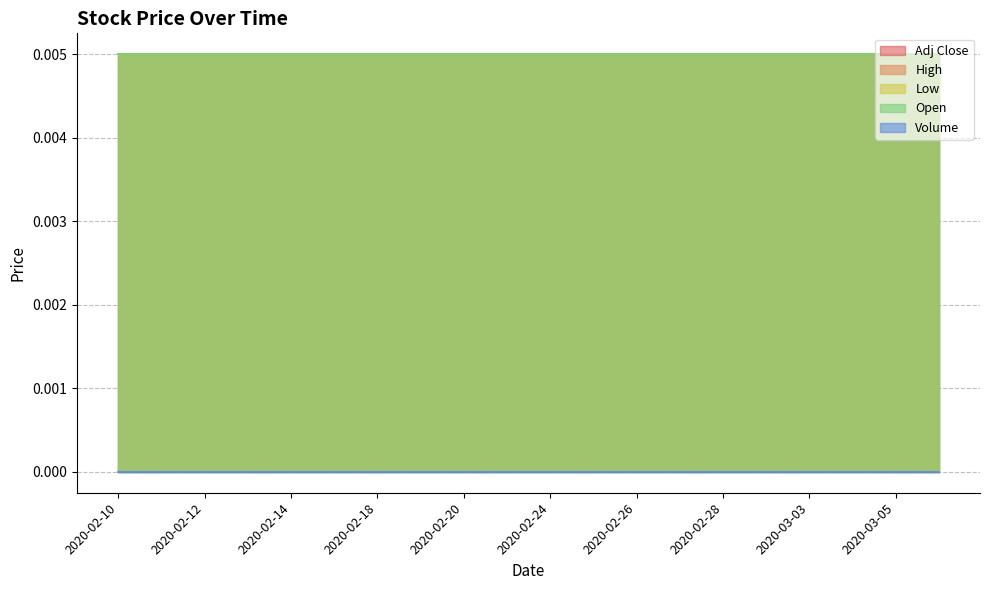

Is the value of Open at 2020-03-04 greater than the value of Low at 2020-03-05?

No